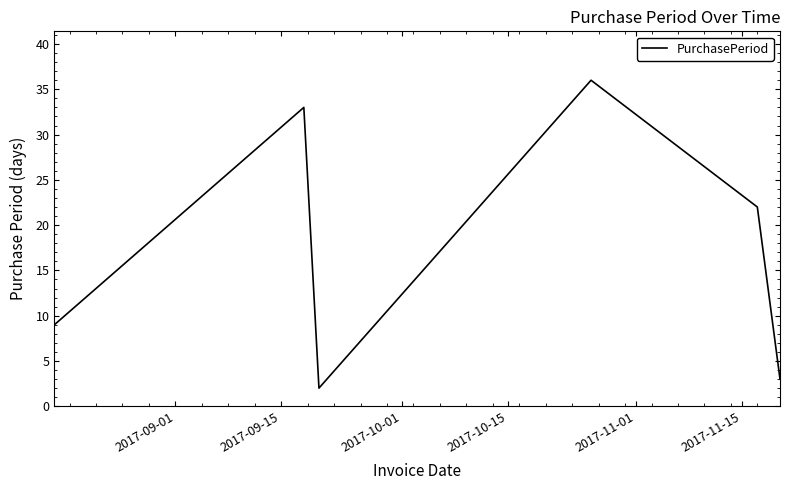

What is the minimum value shown in the chart?

2